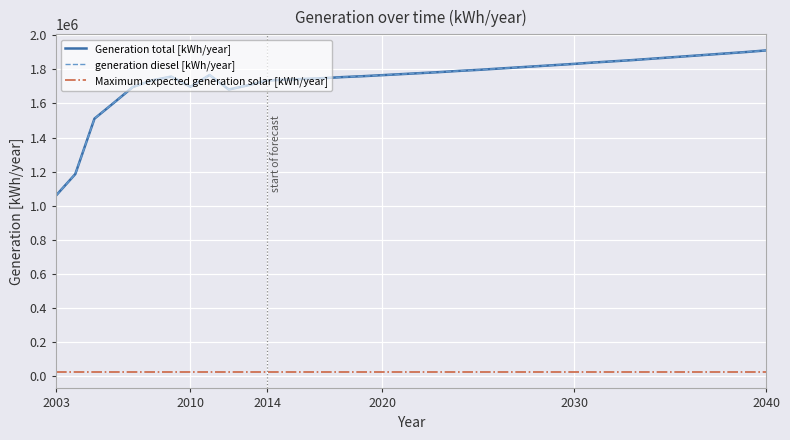

At which category does the chart reach its minimum across all series?

2003